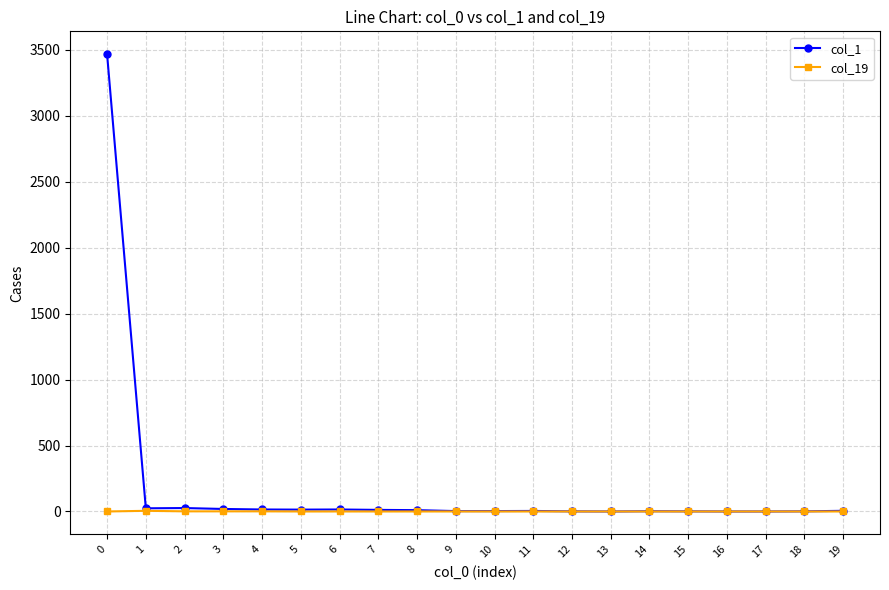

Which series has the largest total across all categories?

col_1